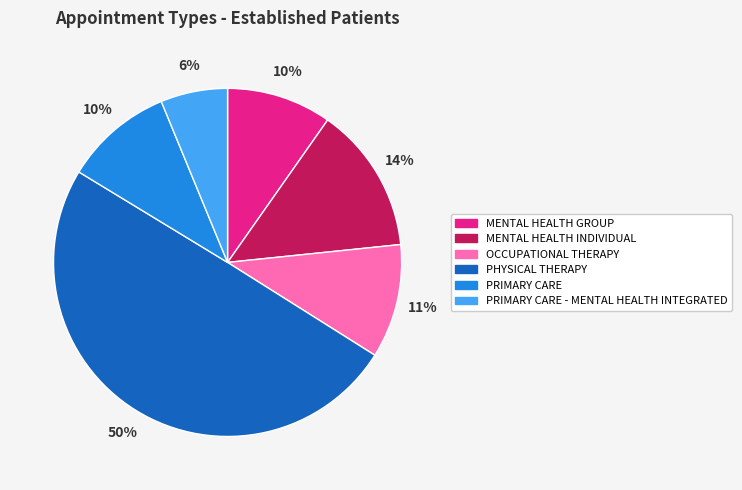

Between PRIMARY CARE - MENTAL HEALTH INTEGRATED and PRIMARY CARE, which is larger?

PRIMARY CARE